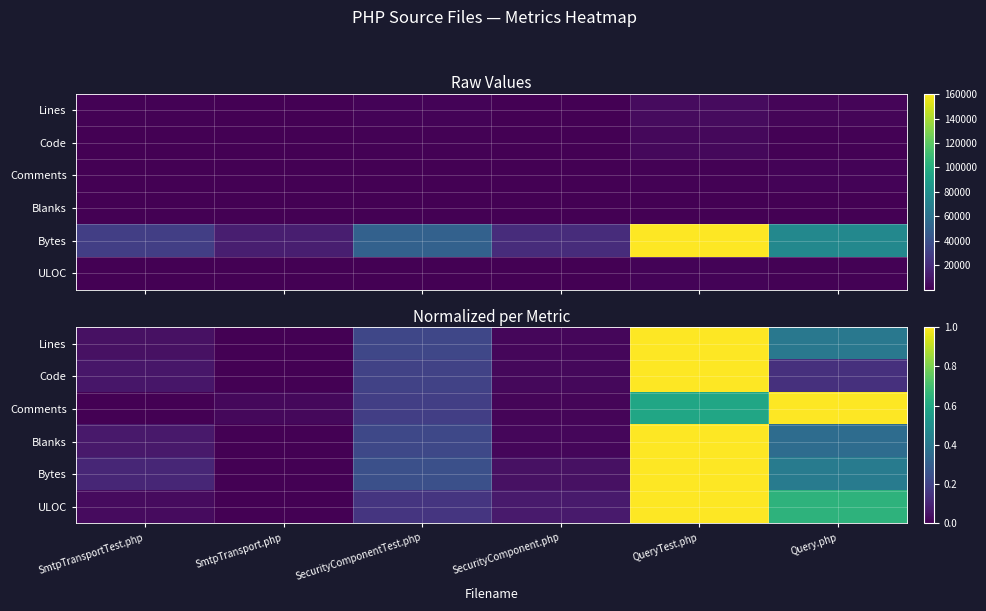

What is the difference between the highest and lowest values at Query.php?

0.9